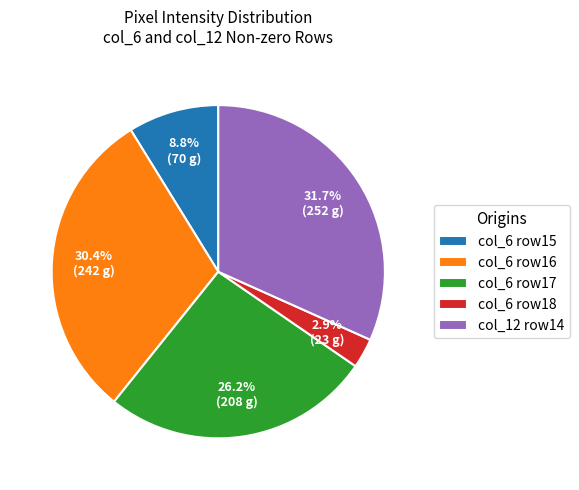

Does any single category account for the majority?

No